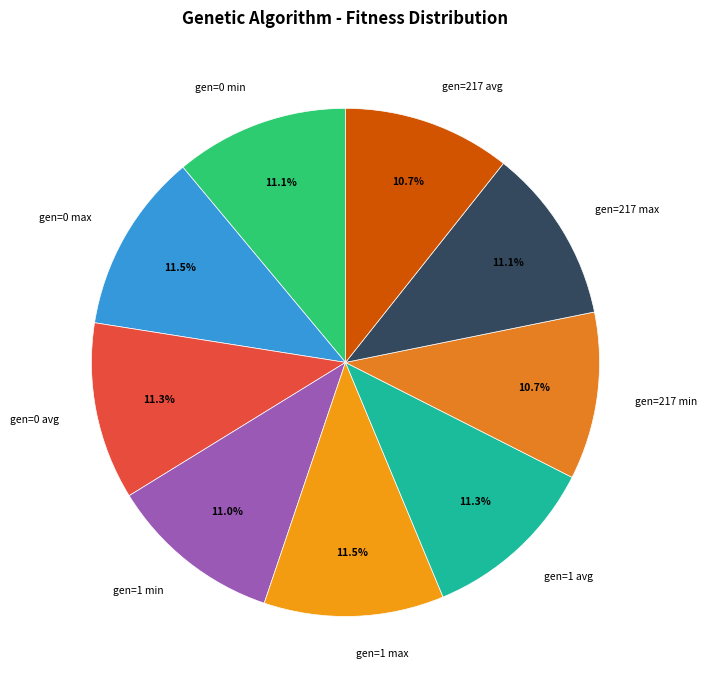

Approximately how many times larger is the value at gen=0 max compared to gen=217 avg?

1.1